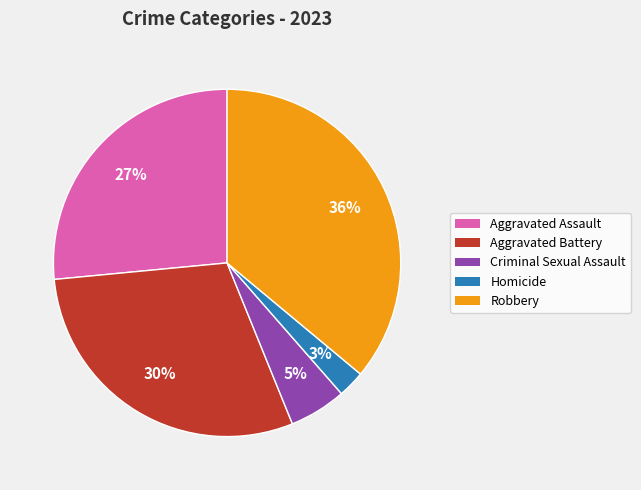

Is it true that Homicide is 15% of the pie?

False